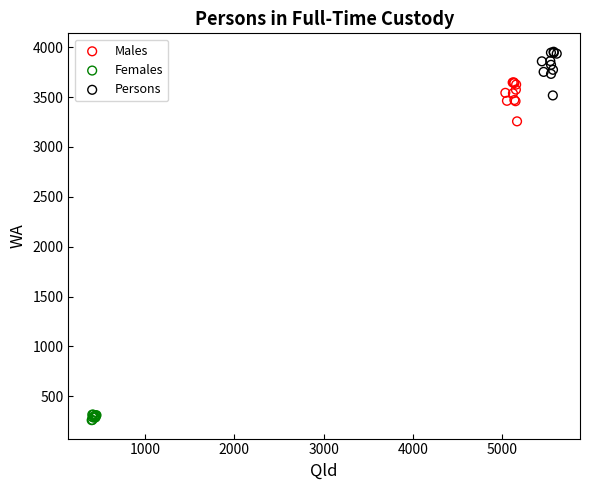

Which series has the largest Y range (max minus min)?

Persons